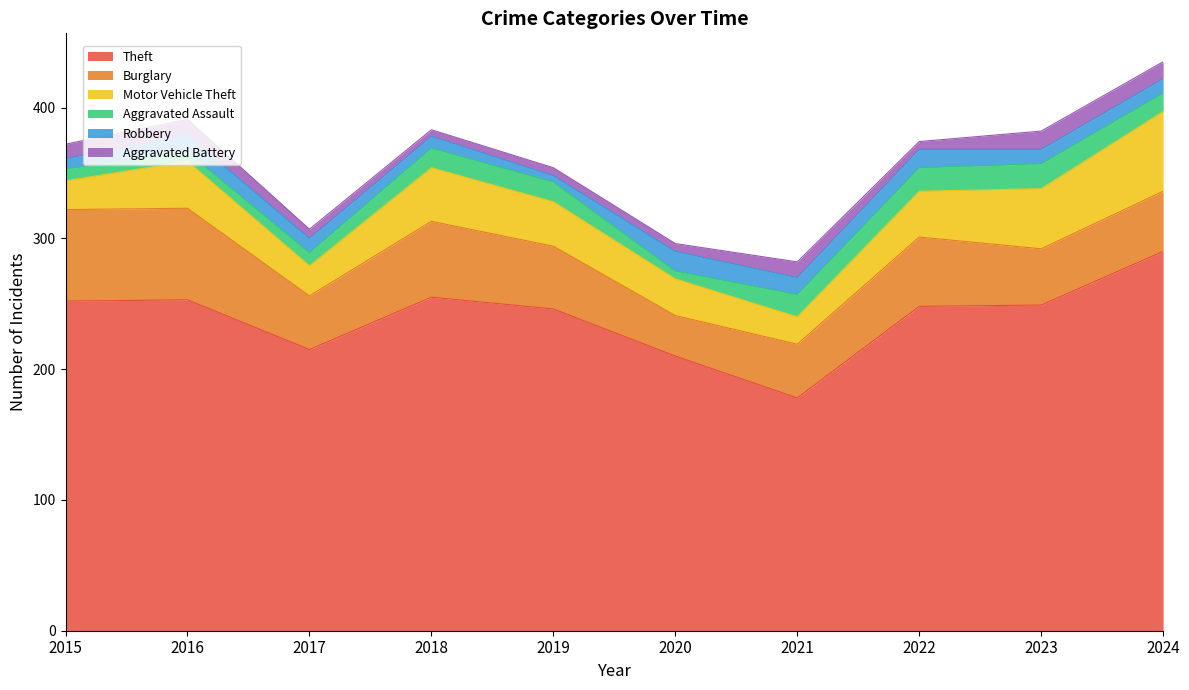

At which category is the sum across all series the highest?

2024